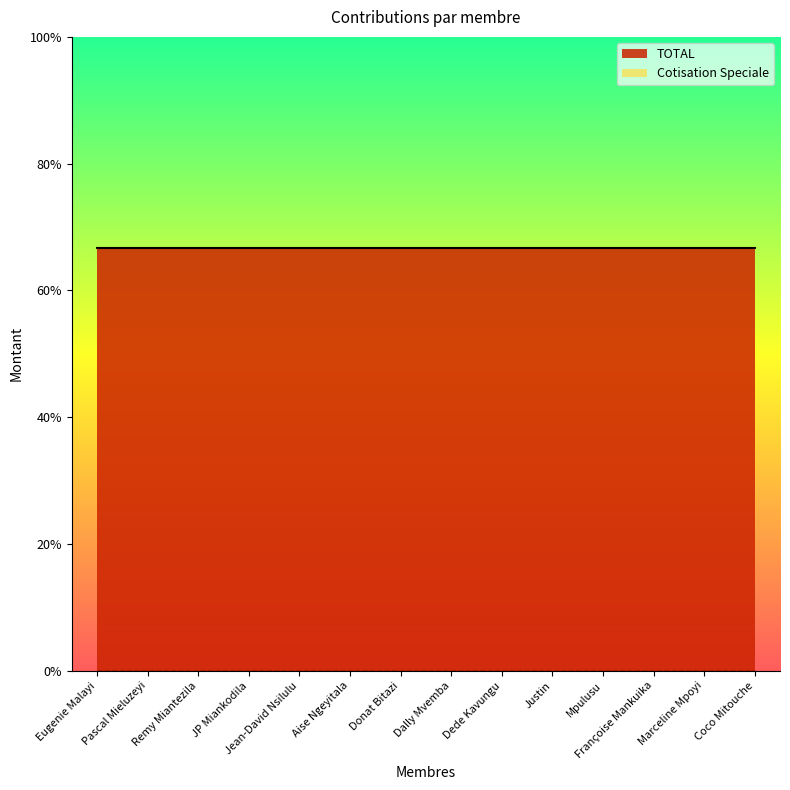

What position from the right is Marceline Mpoyi?

2